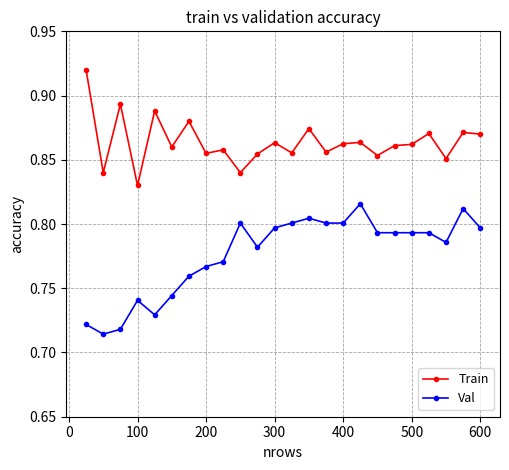

Which series has the widest spread of values?

Val